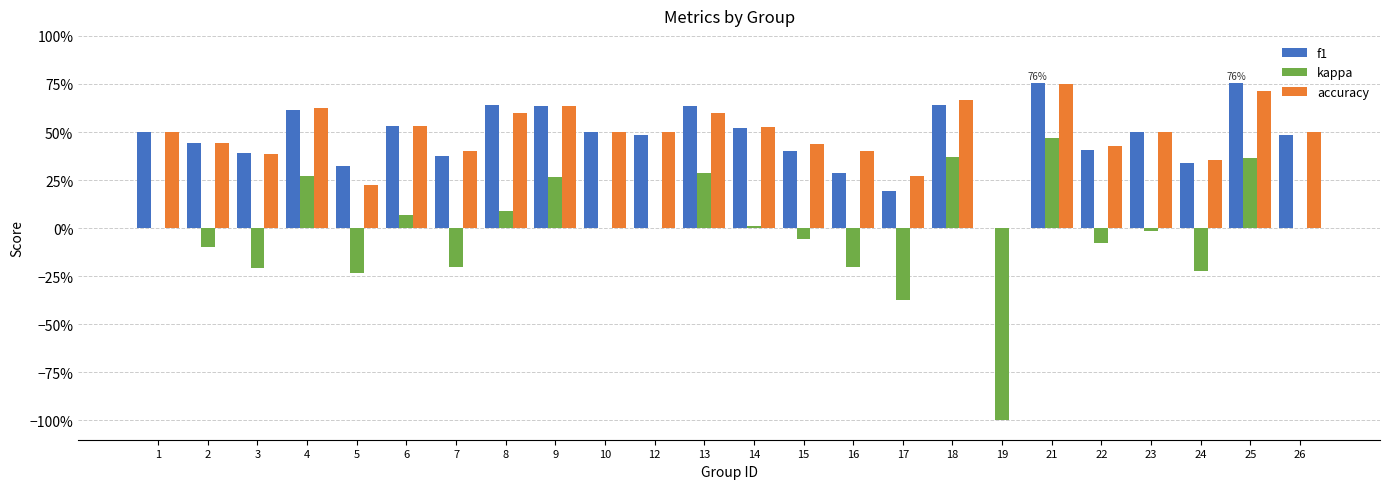

Are the bars grouped side by side (vs. stacked)?

Yes